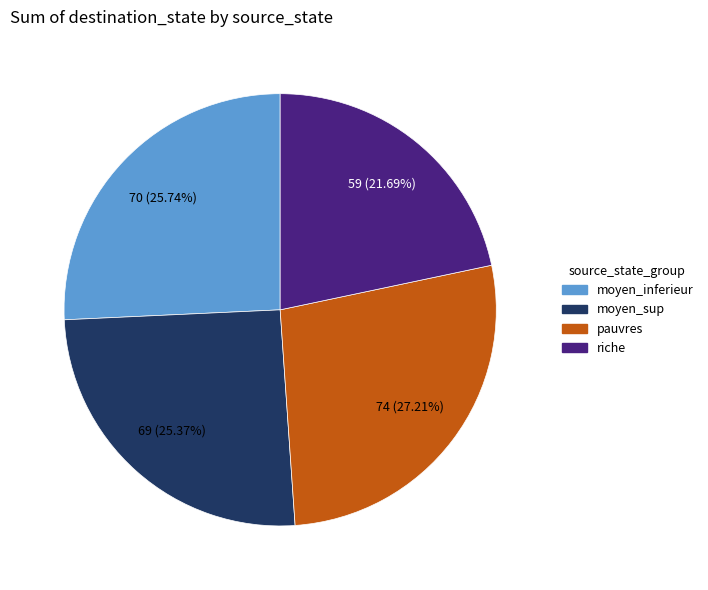

Is there a majority slice in this chart?

No